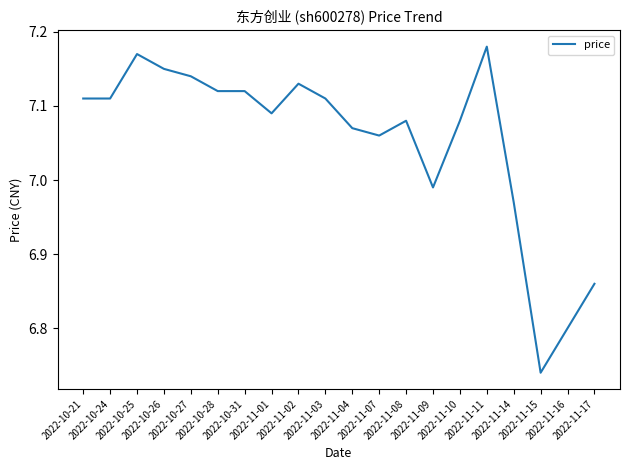

What is the ratio of the value at 2022-10-26 to the value at 2022-11-17?

1.0